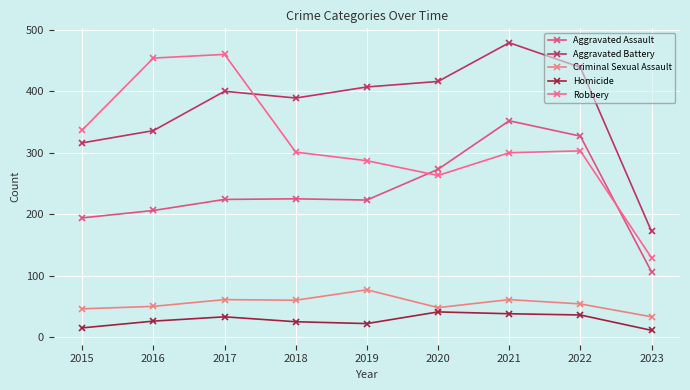

Where is the first local maximum for Aggravated Assault?

2018